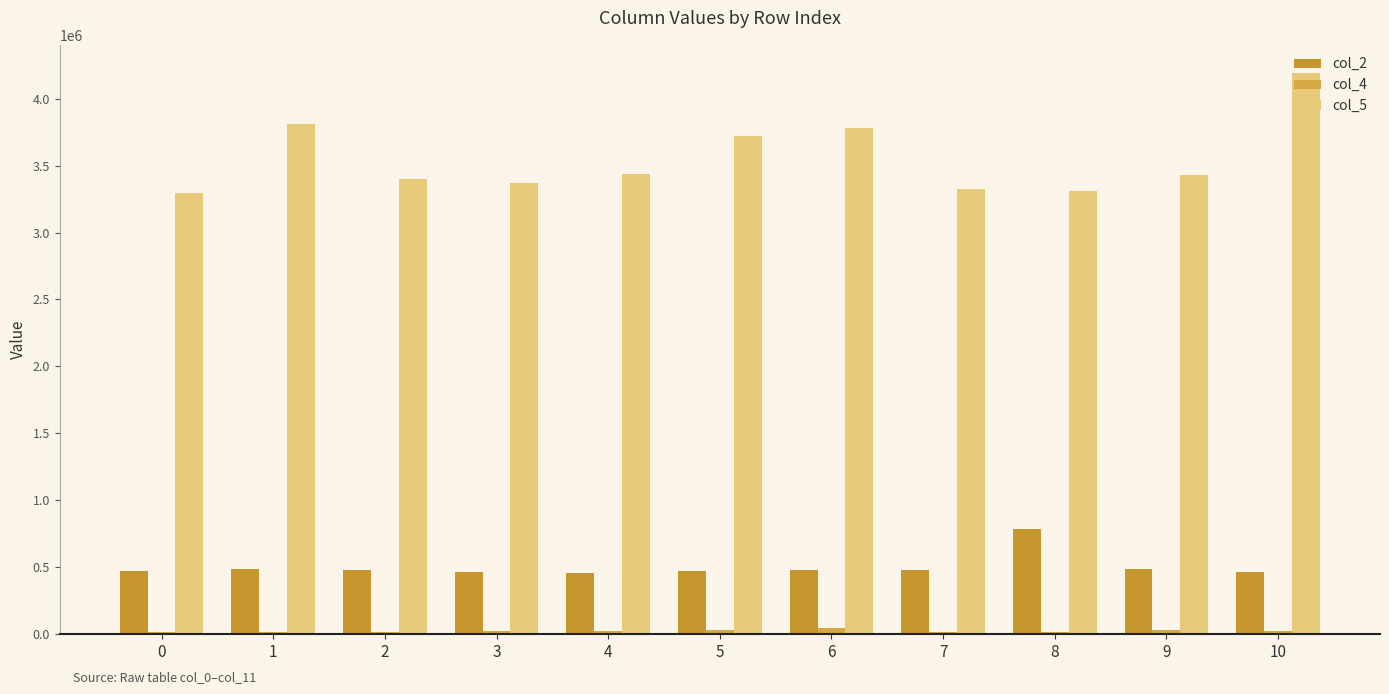

Is it true that col_5 equals 3783625 at 6?

True